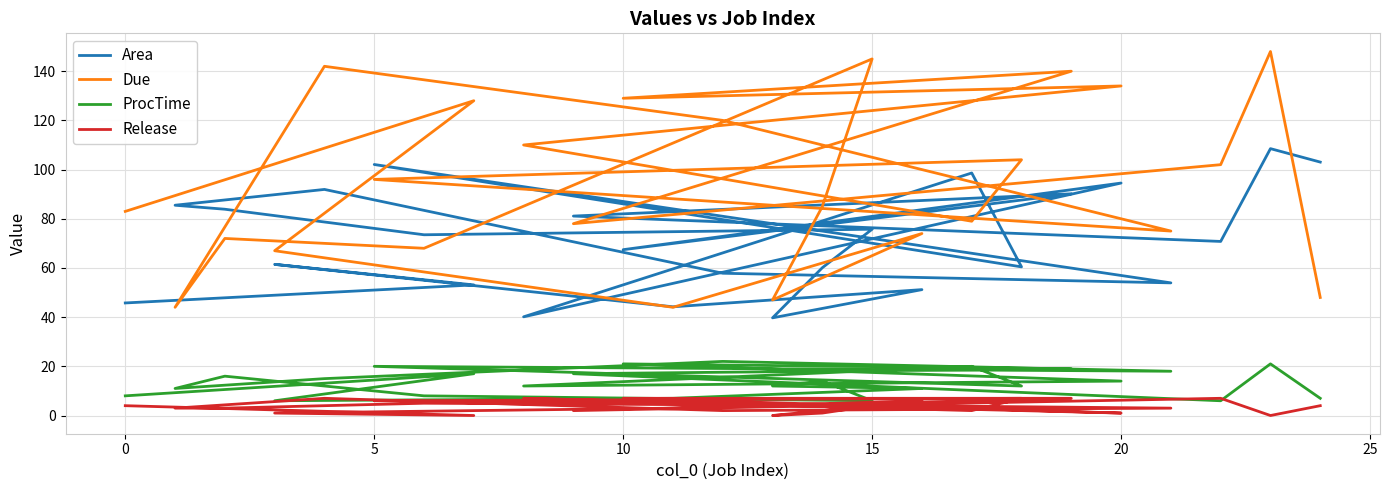

Count the number of categories in the chart.

25